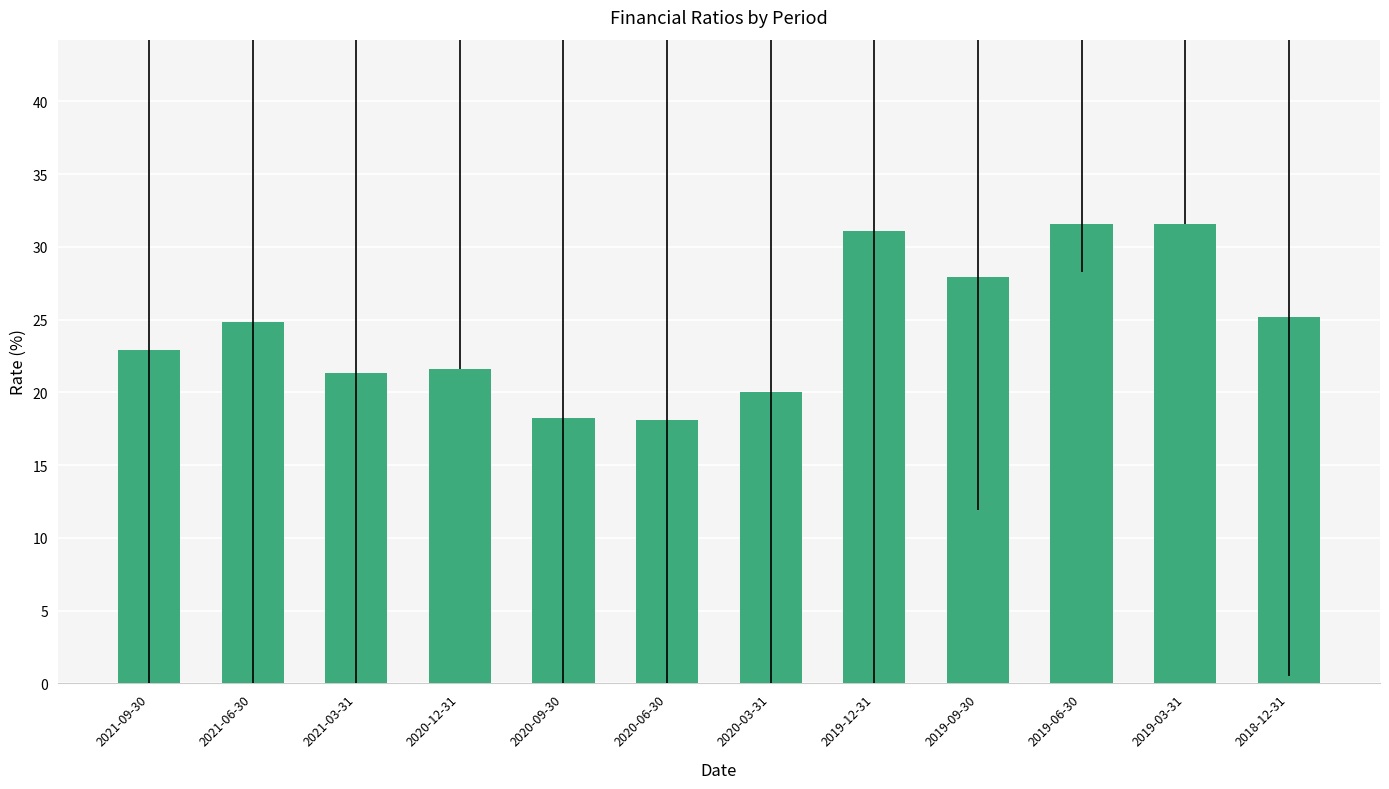

What is the maximum value shown in the chart?

31.6